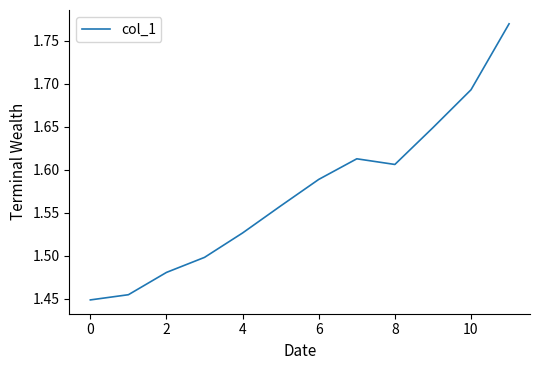

What is the difference between the maximum and minimum values?

0.3